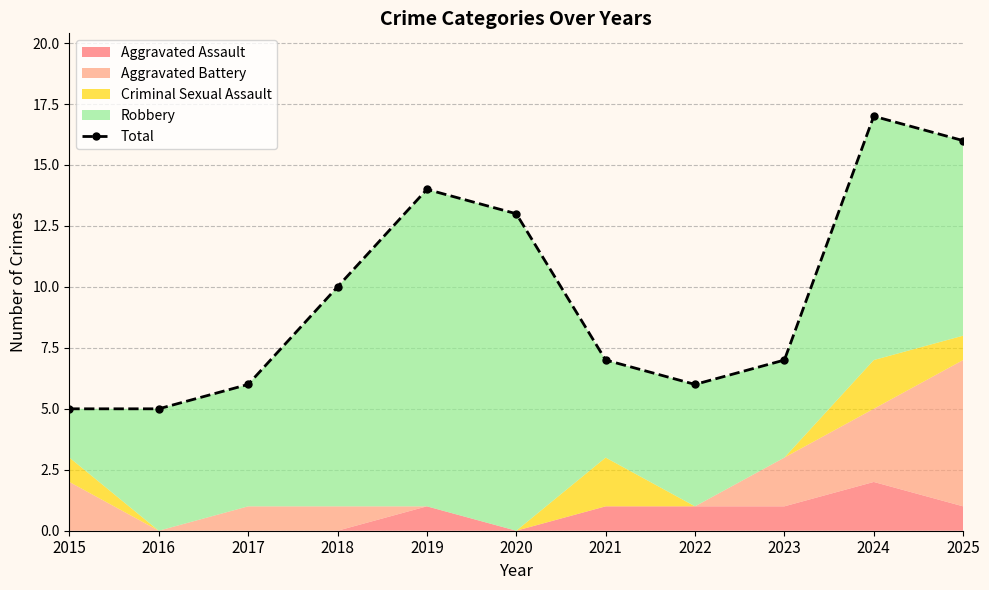

The value at 2023 is 7. True or false?

True